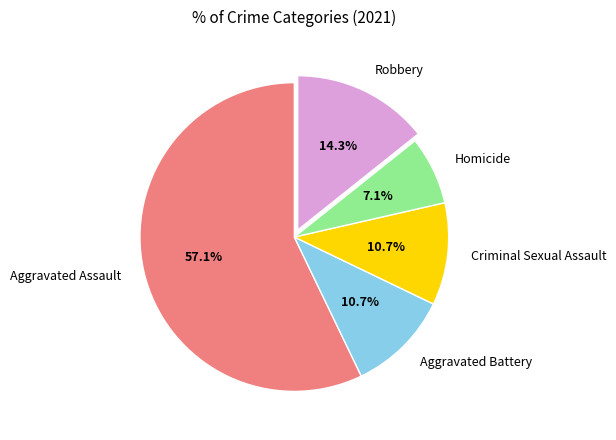

To the nearest percent, what is the difference between the largest and smallest slice percentages?

50%